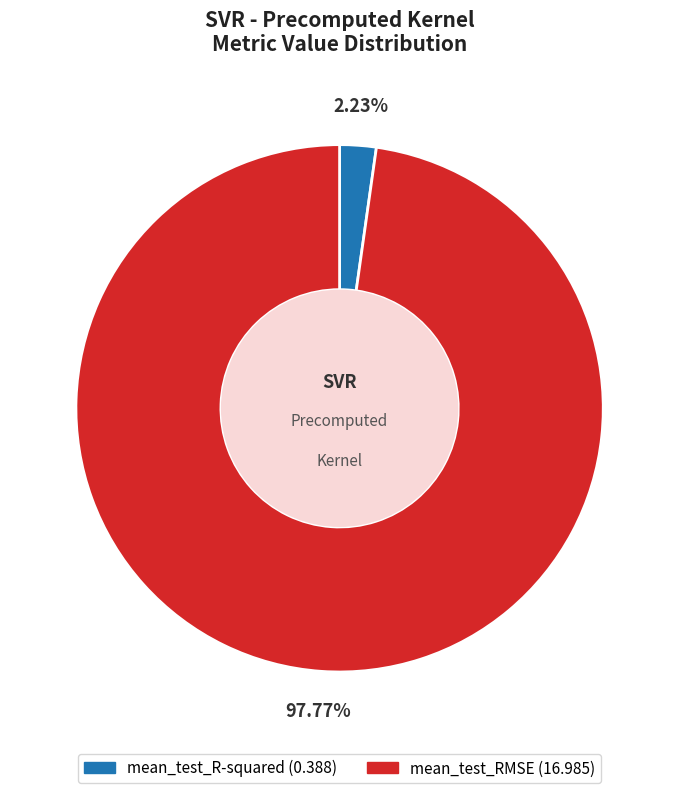

Between mean_test_RMSE and mean_test_R-squared, which is larger?

mean_test_RMSE